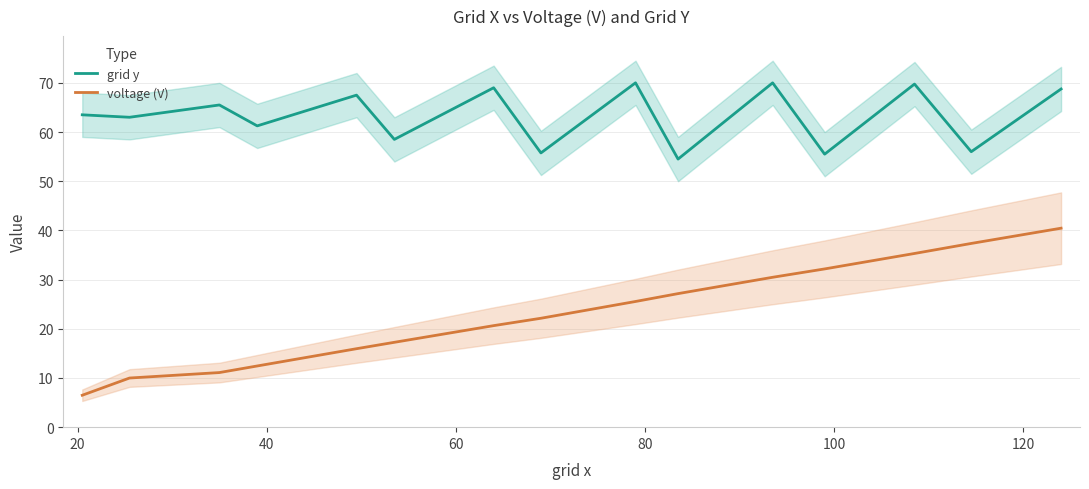

What are all the series names shown in the legend?

grid y, voltage (V)